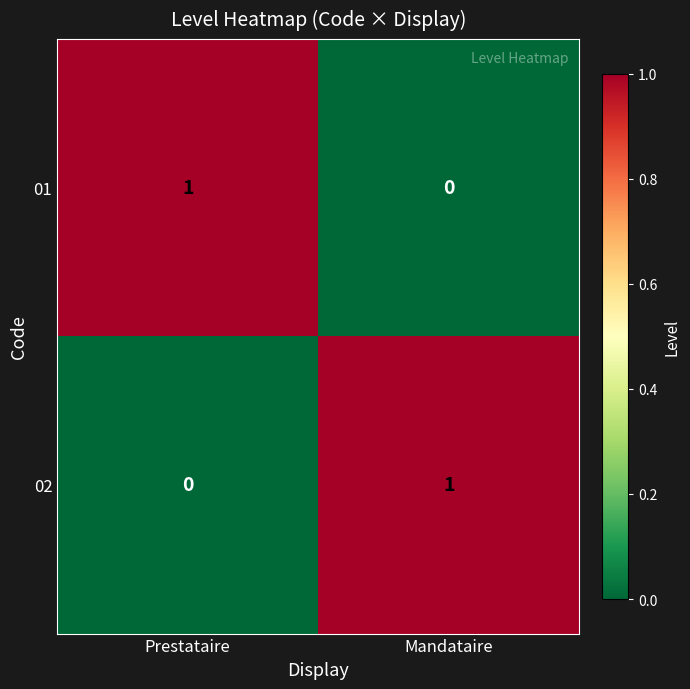

Reading right to left, list all the values displayed in this chart.

01: 0	1
02: 1	0